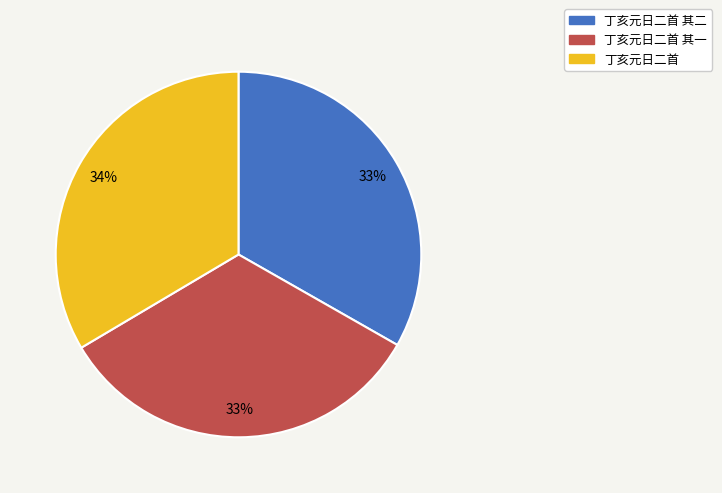

The 丁亥元日二首 slice represents 21% of the pie. True or false?

False